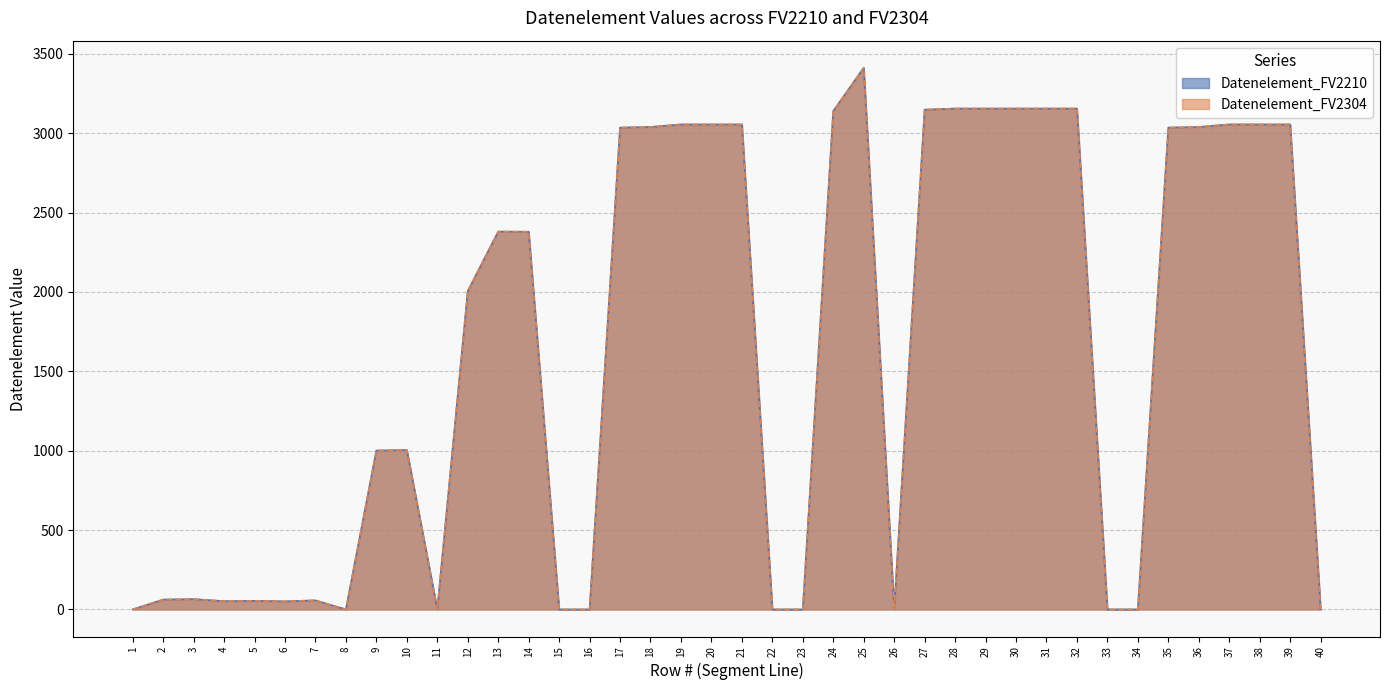

Which series has the largest range (max minus min)?

Datenelement_FV2210